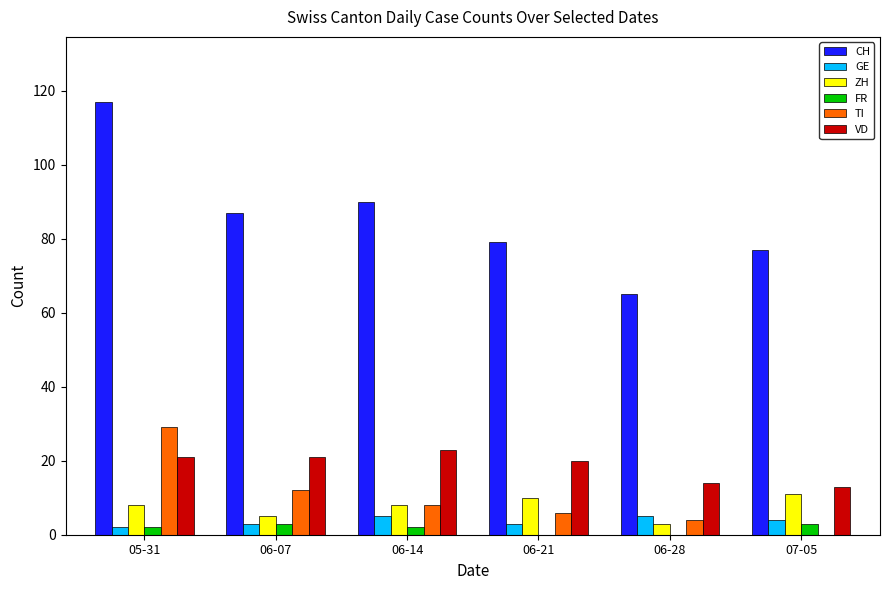

What is the sum of all TI values?

59